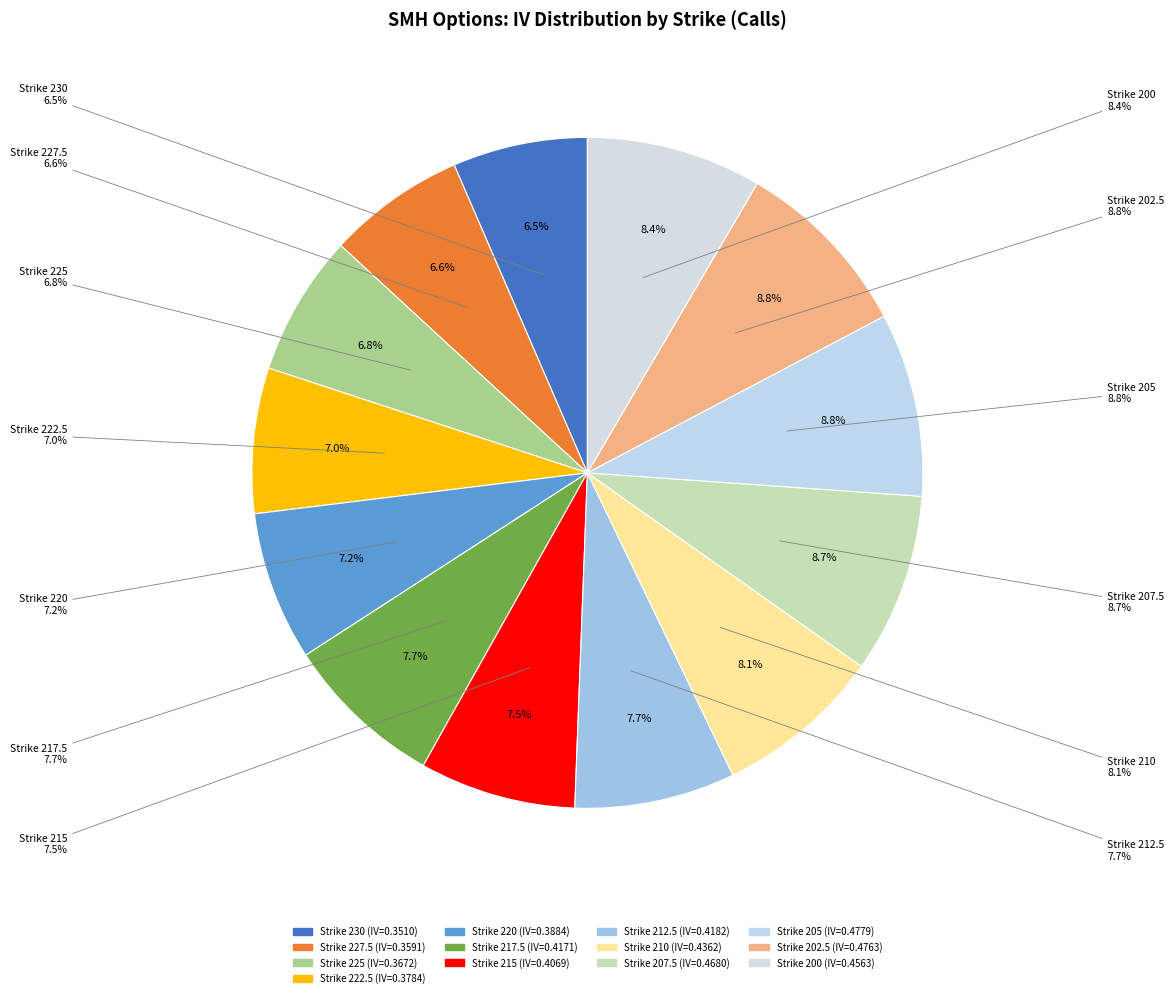

To the nearest percent, what portion does 202.5 represent?

9%